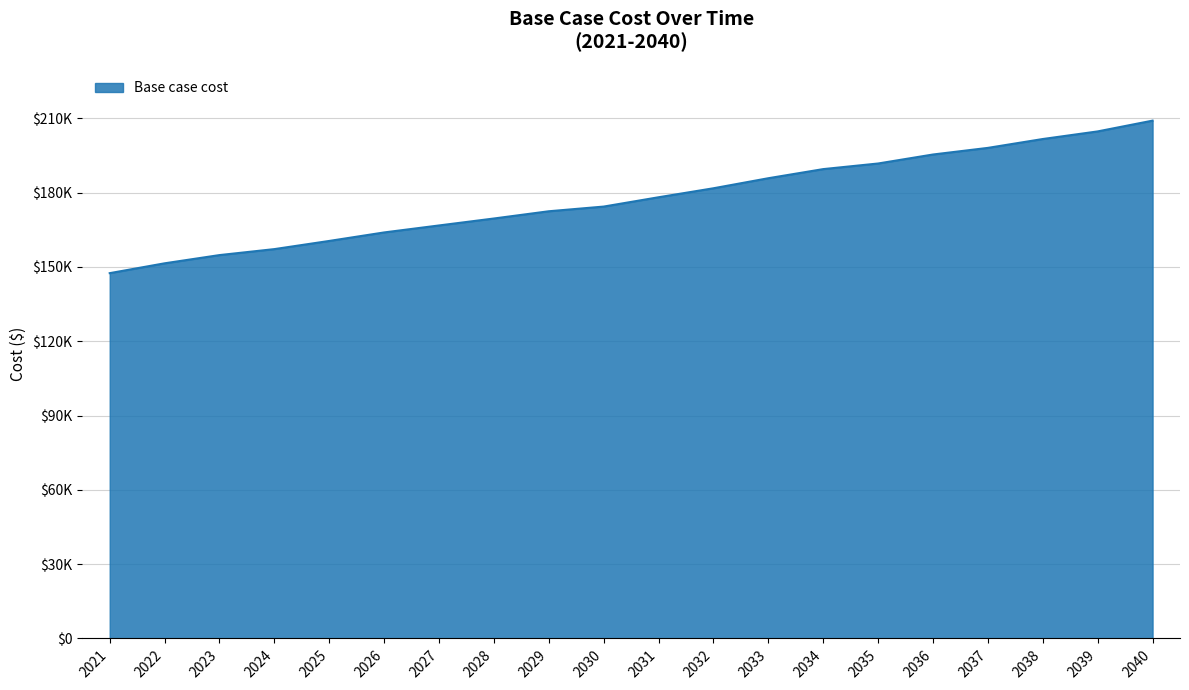

Does the chart have visible grid lines?

Yes